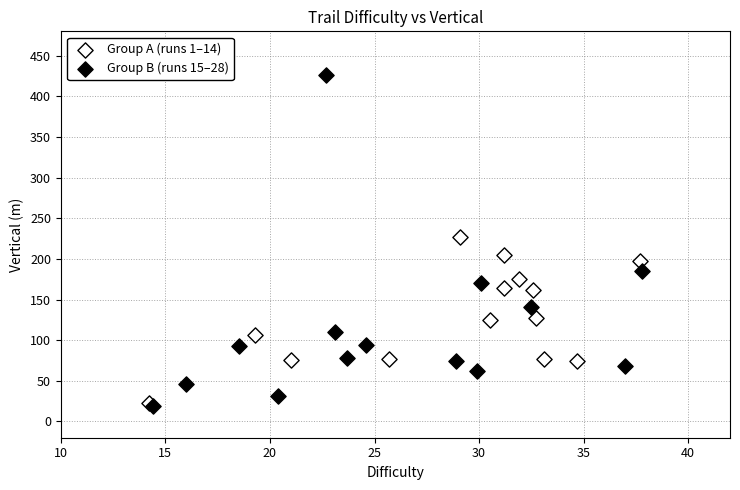

Which series has the widest spread of Y values?

Group B (runs 15–28)